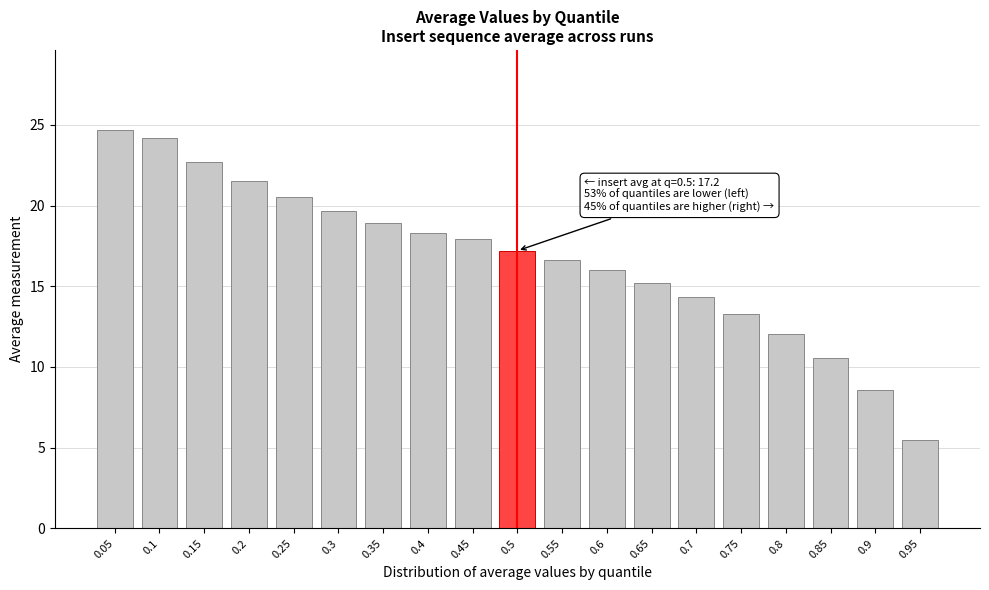

Reading left to right, what are all the values shown in this chart?

0.05=24.7	0.1=24.2	0.15=22.7	0.2=21.5	0.25=20.5	0.3=19.6	0.35=18.9	0.4=18.3	0.45=17.9	0.5=17.2	0.55=16.6	0.6=16.0	0.65=15.2	0.7=14.3	0.75=13.3	0.8=12.1	0.85=10.6	0.9=8.6	0.95=5.5